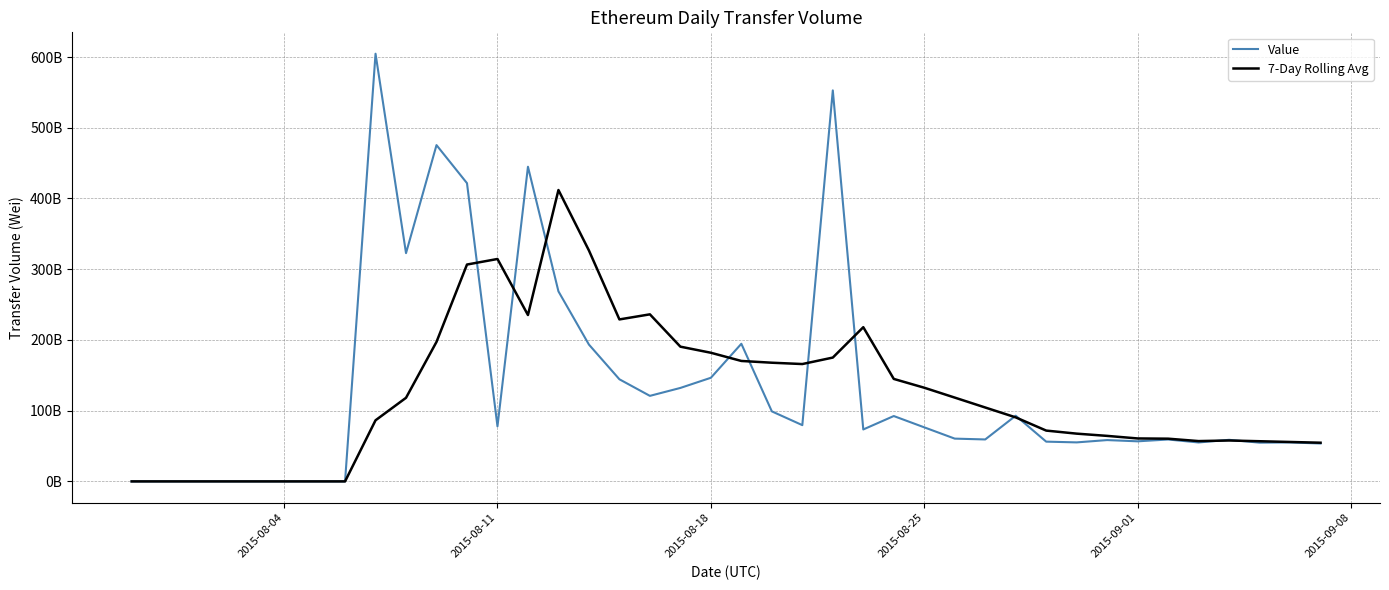

Does the chart display data point markers on the line(s)?

No